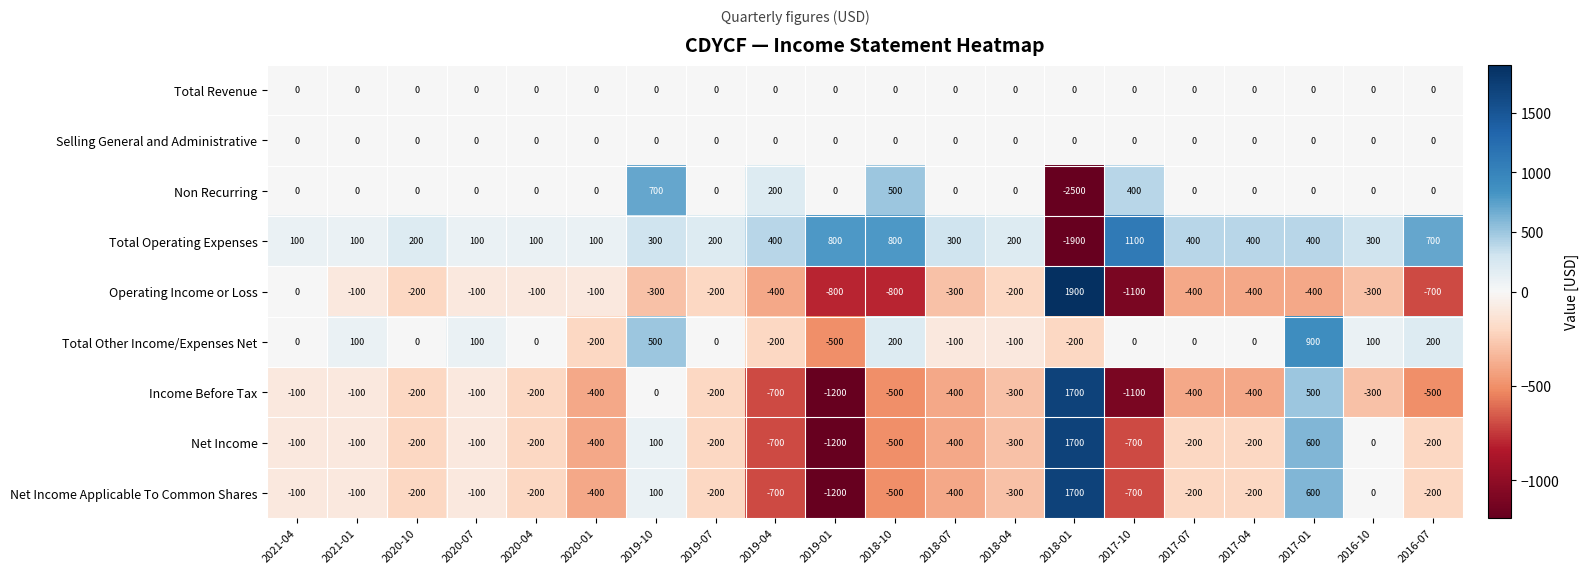

At which category is the sum across all series the highest?

2017-01